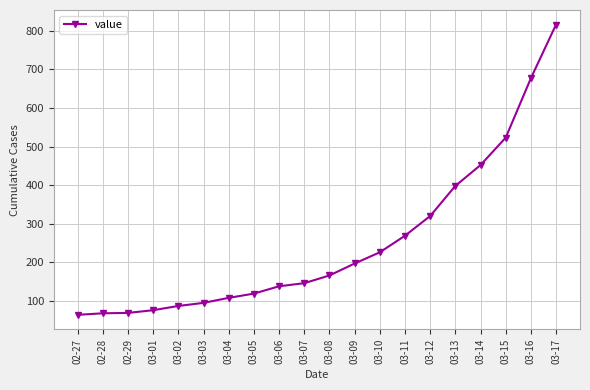

What is the label of the 4th point from the left?

03-01